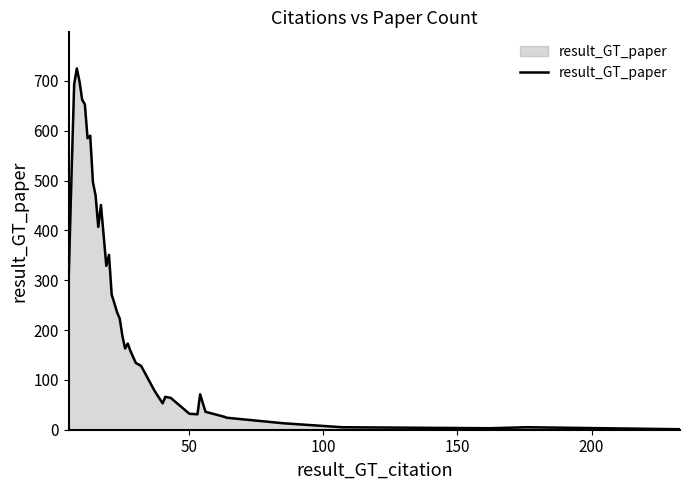

What is the greatest value displayed?

725